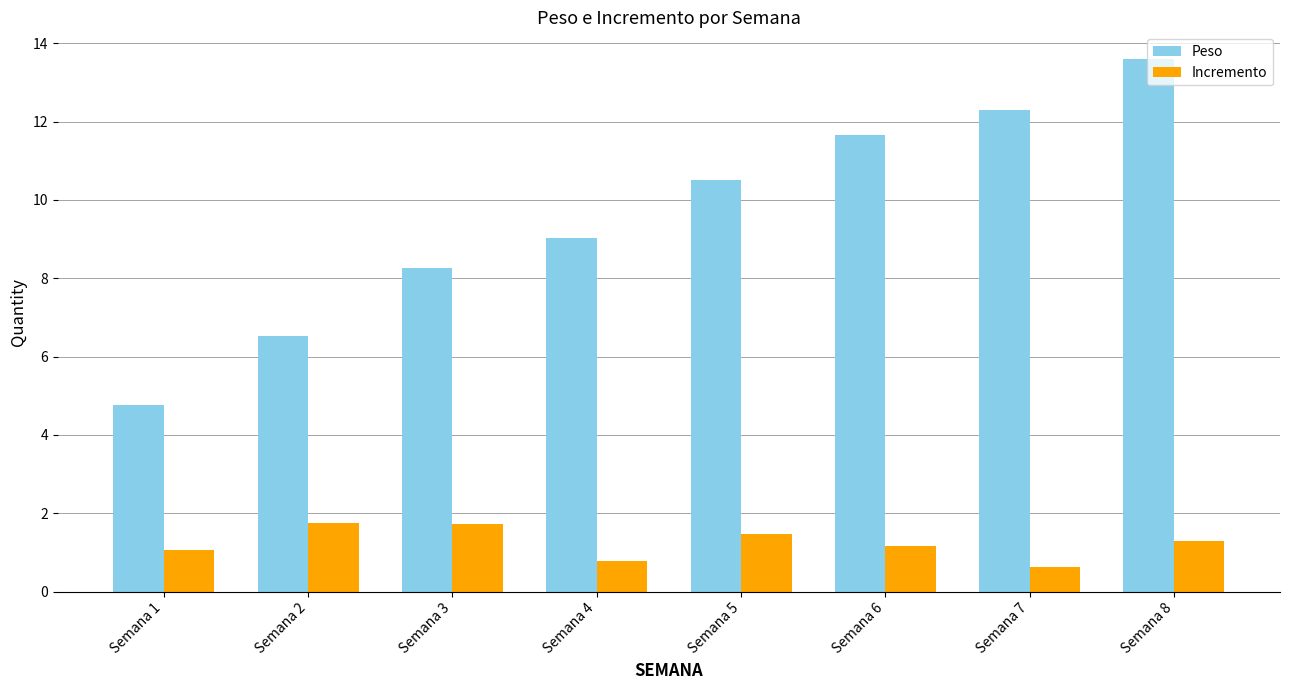

What is the difference between the maximum and minimum values in the Peso series?

8.8